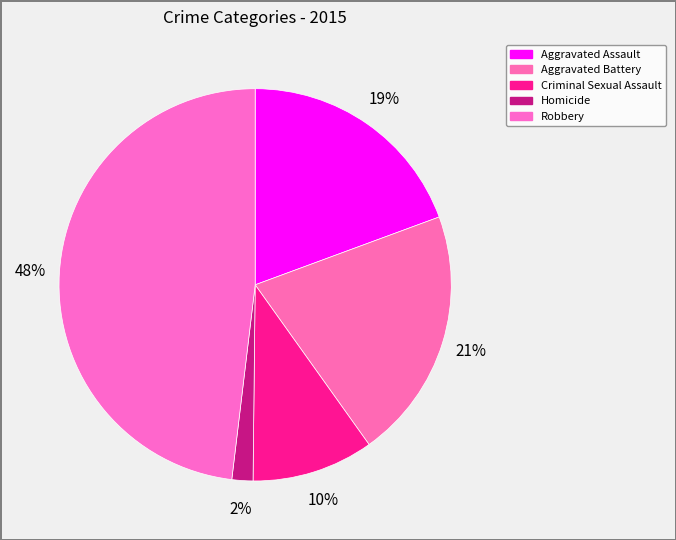

What is the total percentage of Aggravated Battery and Criminal Sexual Assault?

30.8%